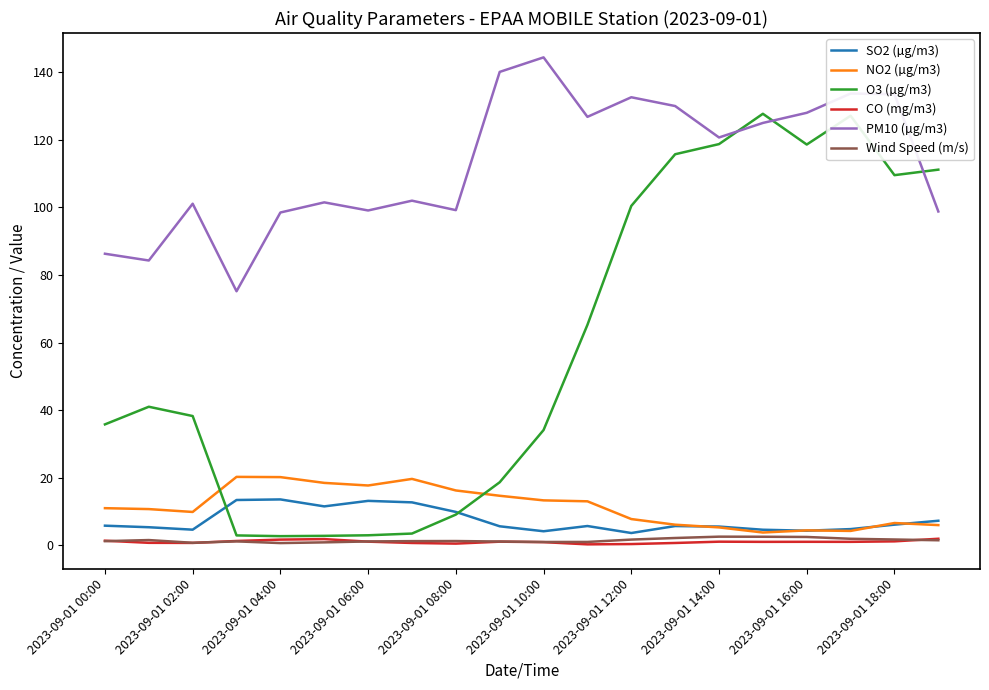

In O3 (µg/m3), how many points are higher than both neighbors (excluding endpoints)?

3